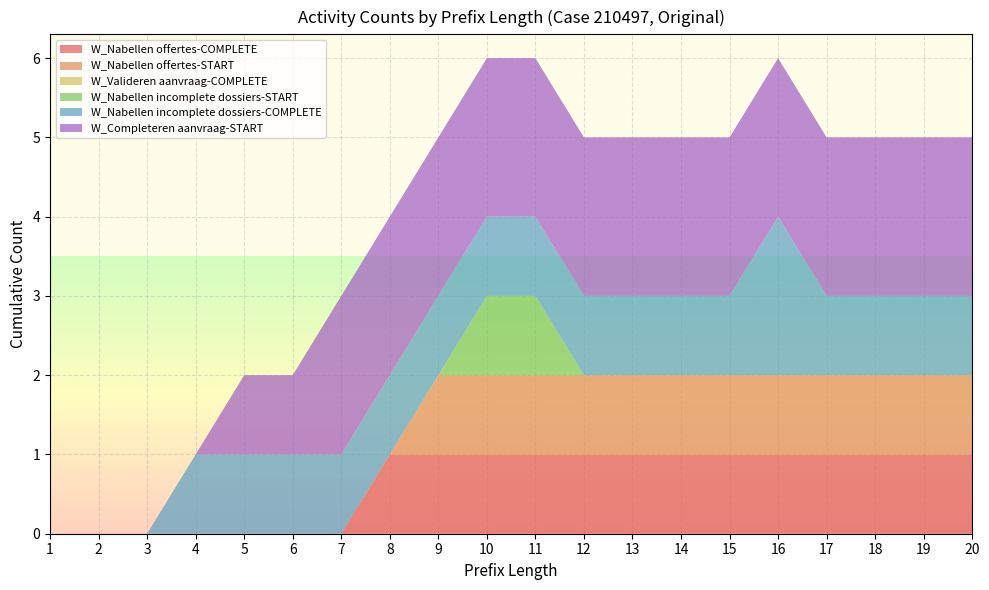

Reading left to right, transcribe all the data shown in this chart.

W_Nabellen offertes-COMPLETE: 0	0	0	0	0	0	0	1	1	1	1	1	1	1	1	1	1	1	1	1
W_Nabellen offertes-START: 0	0	0	0	0	0	0	0	1	1	1	1	1	1	1	1	1	1	1	1
W_Valideren aanvraag-COMPLETE: 0	0	0	0	0	0	0	0	0	0	0	0	0	0	0	0	0	0	0	0
W_Nabellen incomplete dossiers-START: 0	0	0	0	0	0	0	0	0	1	1	0	0	0	0	0	0	0	0	0
W_Nabellen incomplete dossiers-COMPLETE: 0	0	0	1	1	1	1	1	1	1	1	1	1	1	1	2	1	1	1	1
W_Completeren aanvraag-START: 0	0	0	0	1	1	2	2	2	2	2	2	2	2	2	2	2	2	2	2